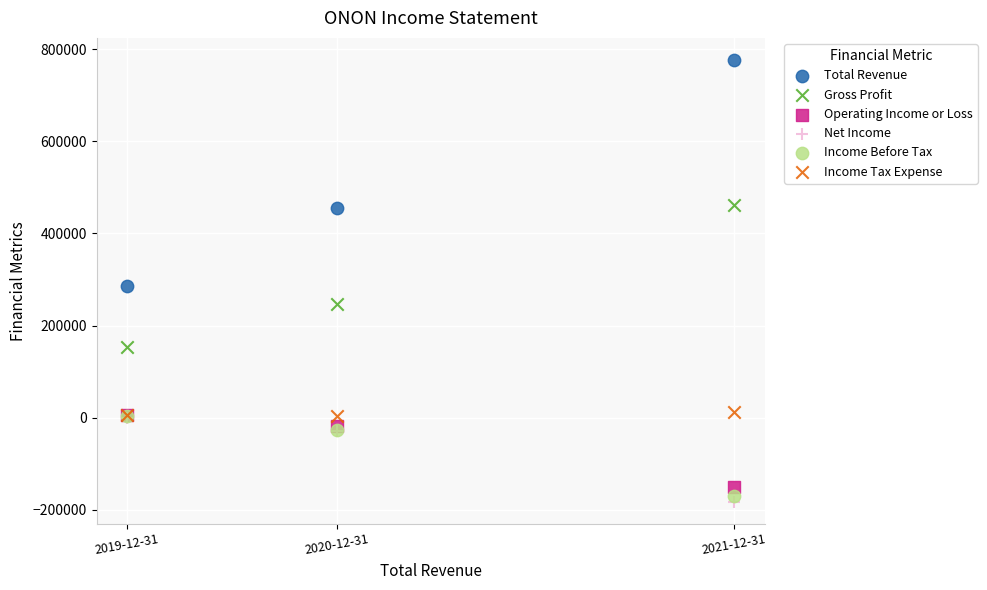

Which series reaches the minimum Y coordinate?

Net Income